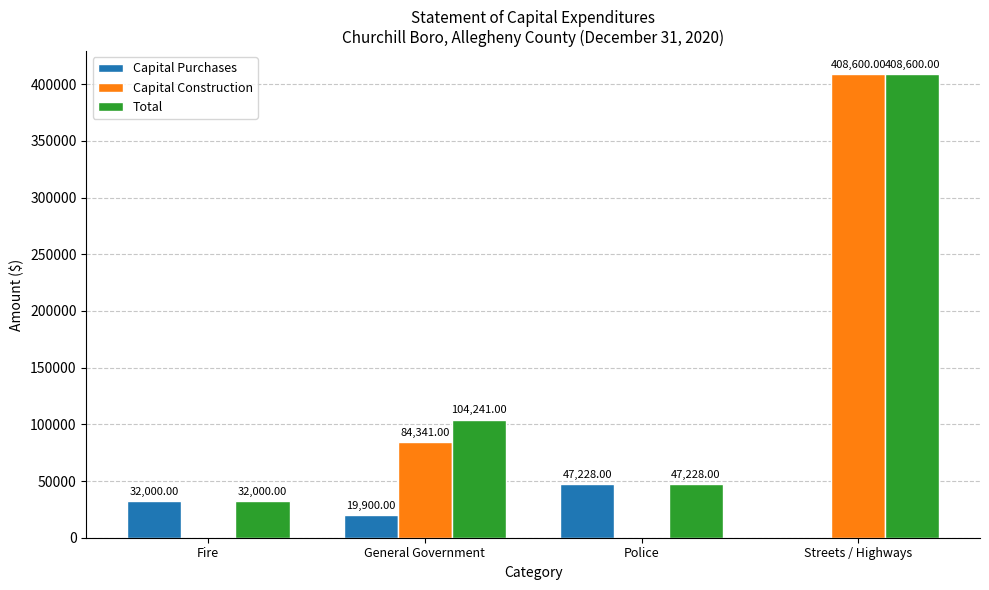

What is the sum of all Capital Construction values?

492941